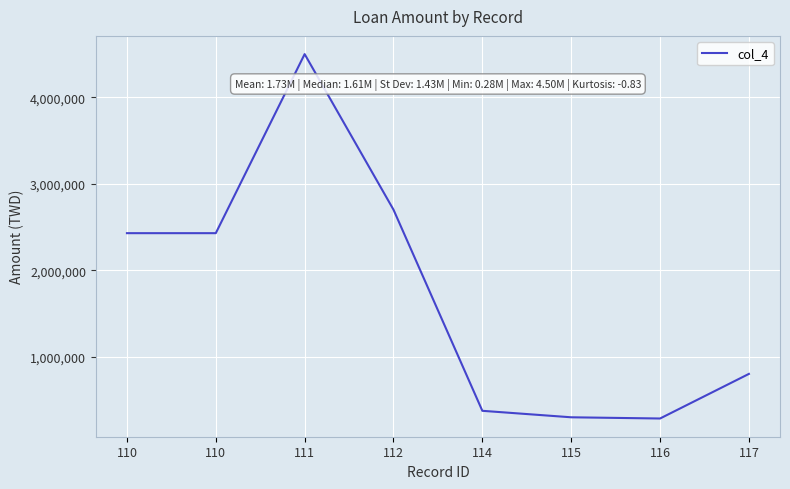

True or false: the data shows 800000 at 117.

True